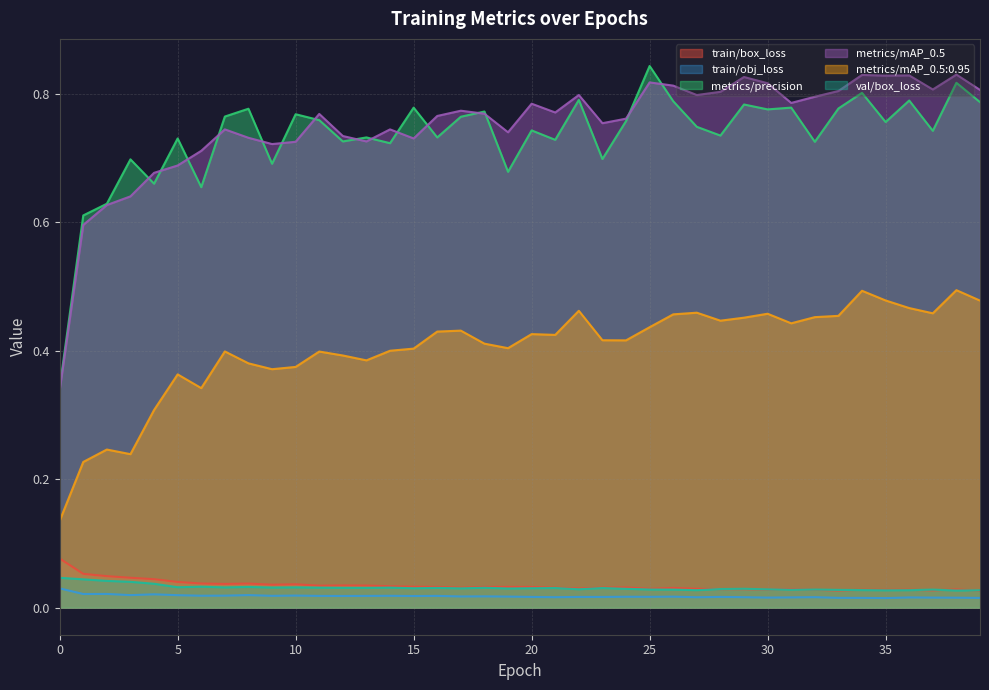

True or false: train/obj_loss and metrics/mAP_0.5 intersect in this chart.

False